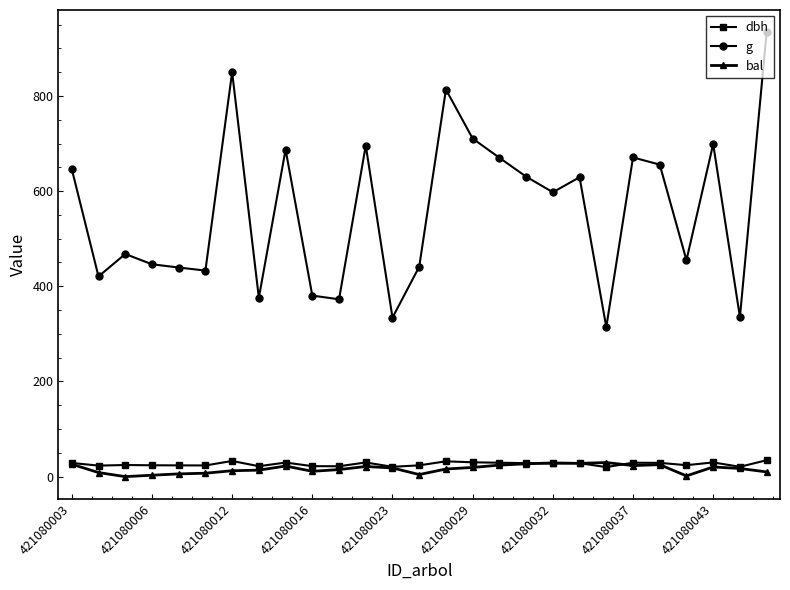

Which series has the largest total across all categories?

g